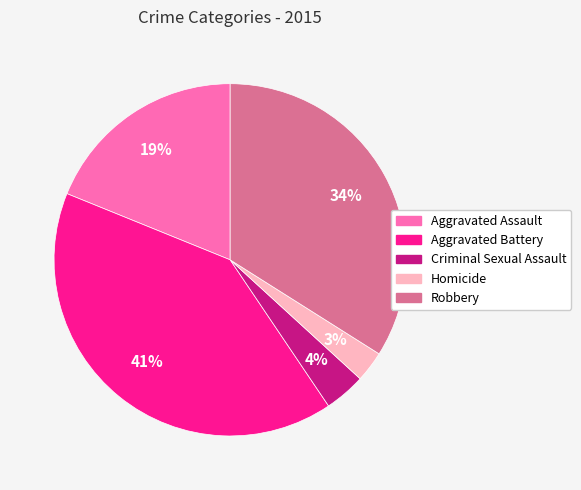

What is the smallest slice in the pie chart?

Homicide